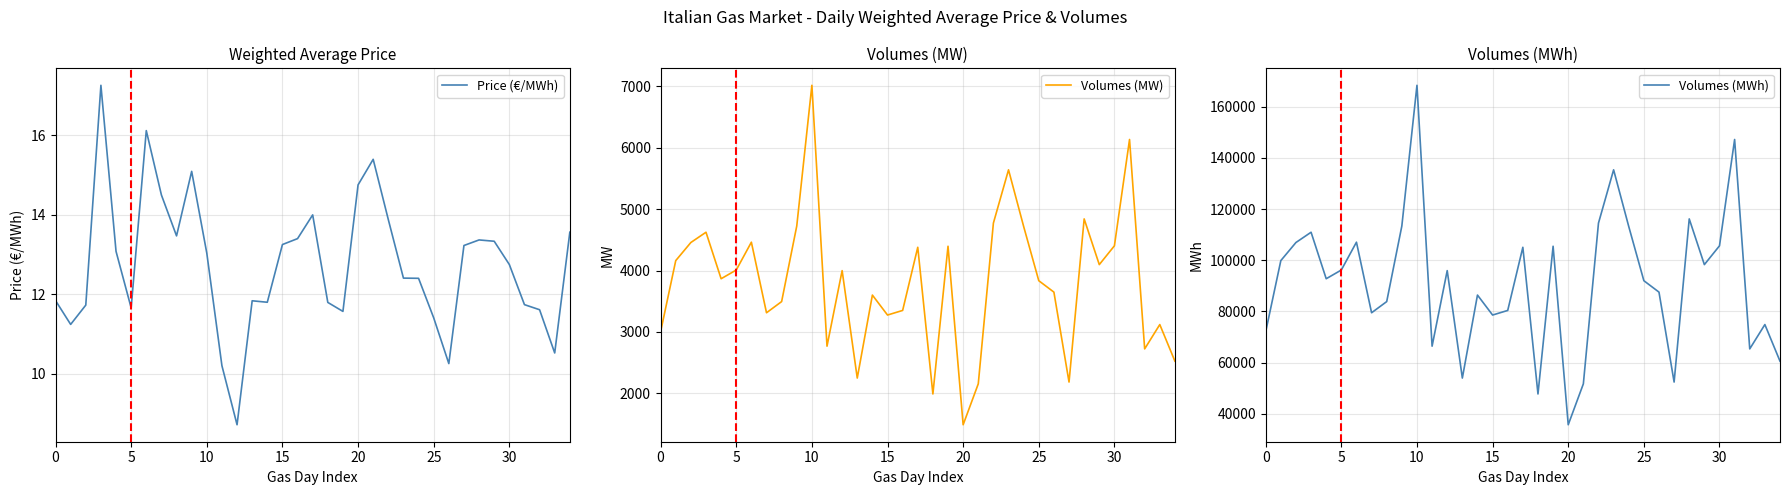

What is the maximum value for Price (€/MWh)?

17.3